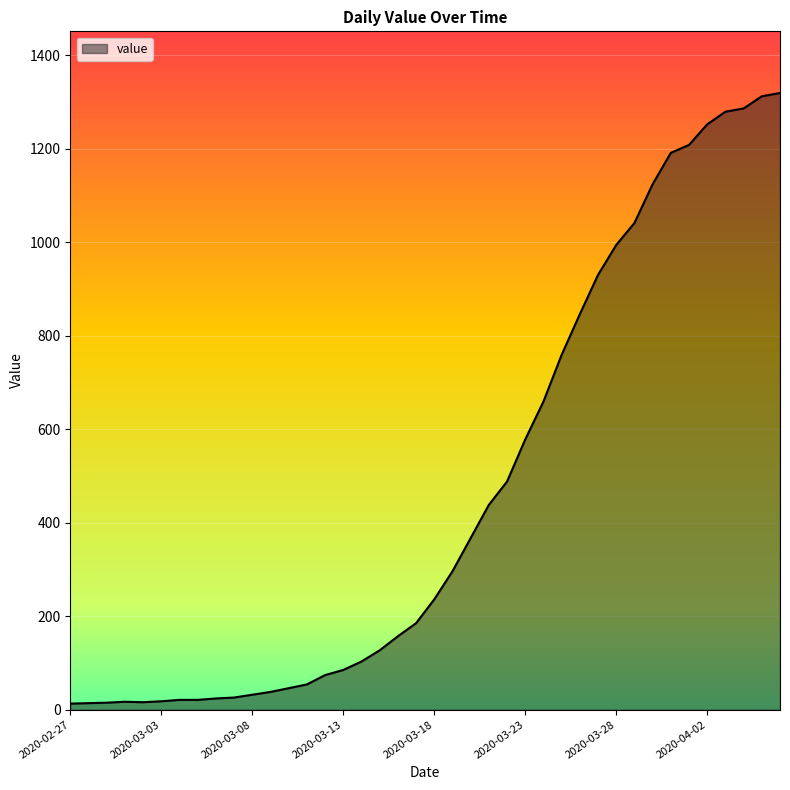

What is the difference between the maximum and minimum values?

1306